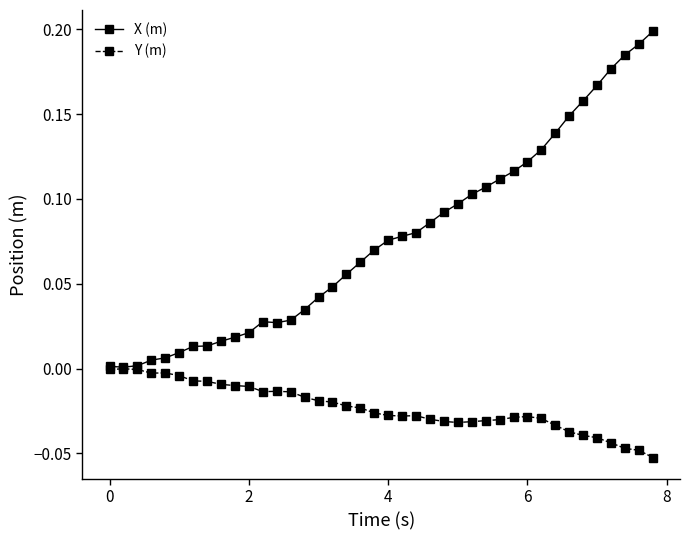

List the series in order of their overall mean, highest first.

X (m), Y (m)